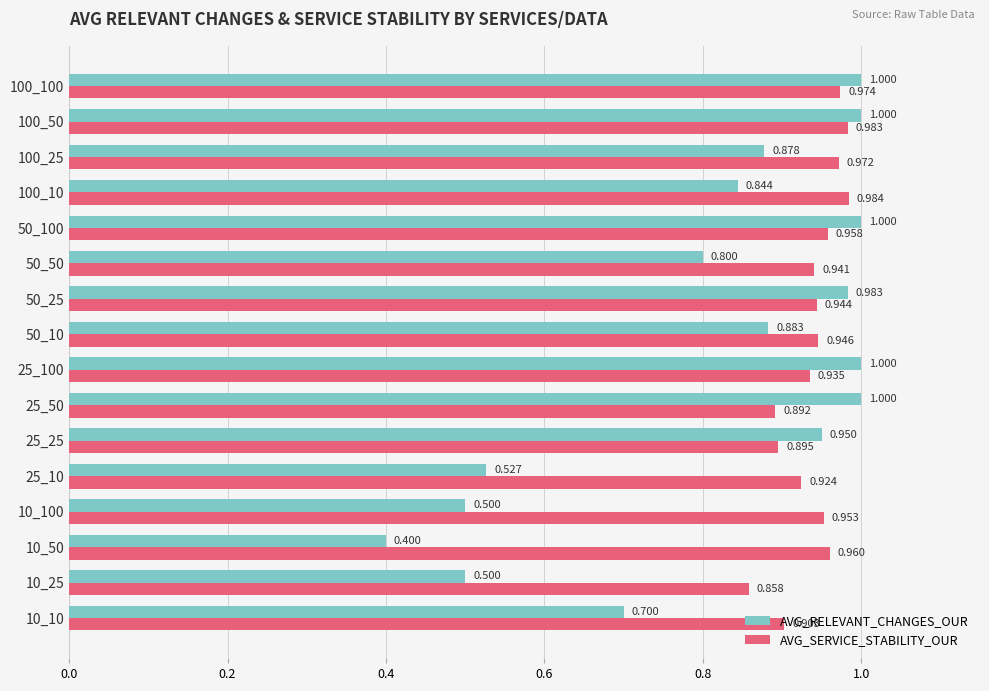

What is the average value of the AVG_RELEVANT_CHANGES_OUR series?

0.8